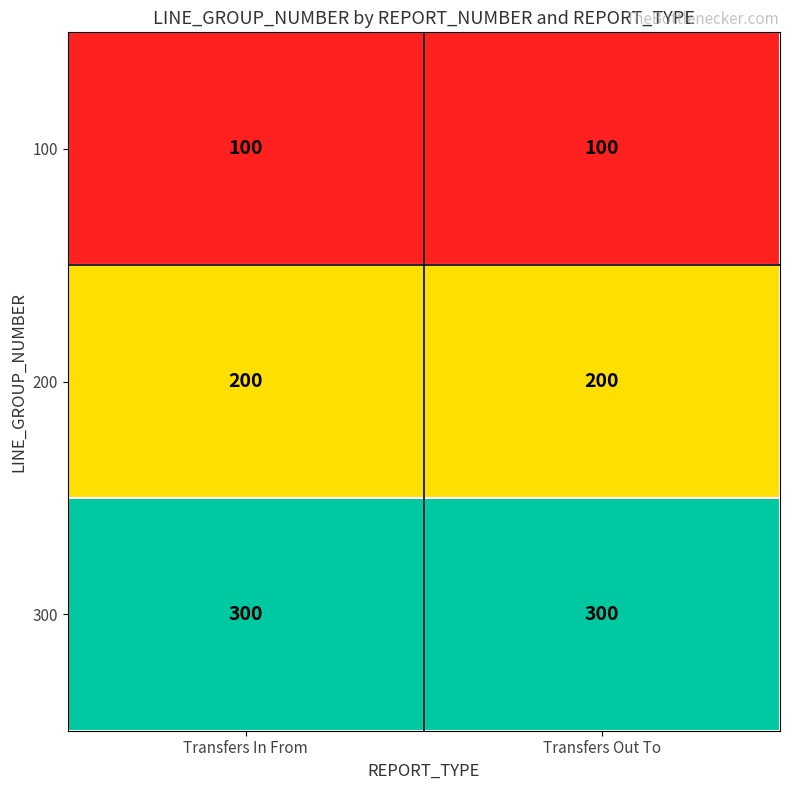

At Transfers In From, list the series in order from smallest to largest.

100, 200, 300